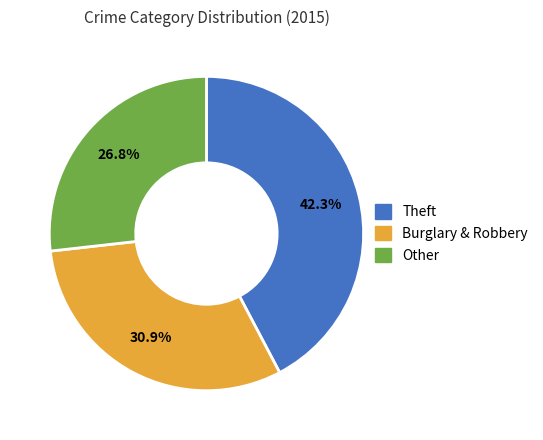

Between Burglary & Robbery and Theft, which is larger?

Theft